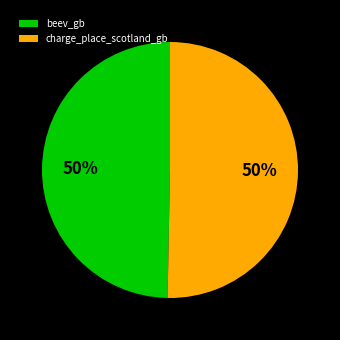

How many segments does this pie chart have?

2